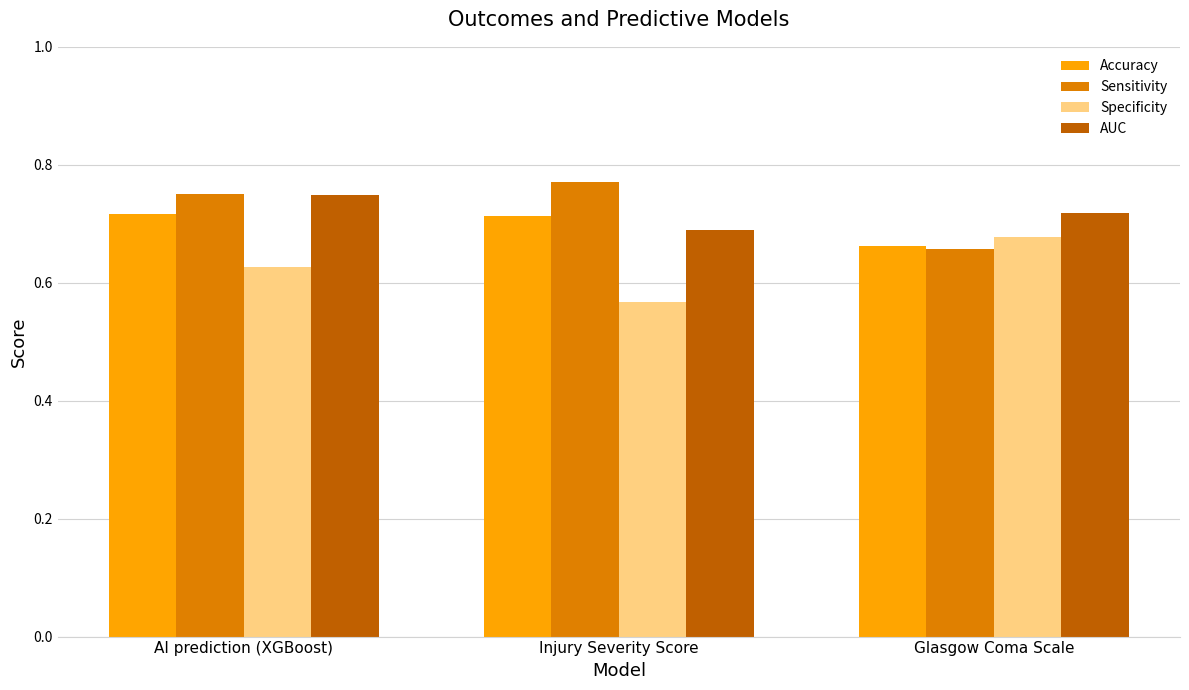

Is the value of Sensitivity at Glasgow Coma Scale greater than the value of Accuracy at Injury Severity Score?

No